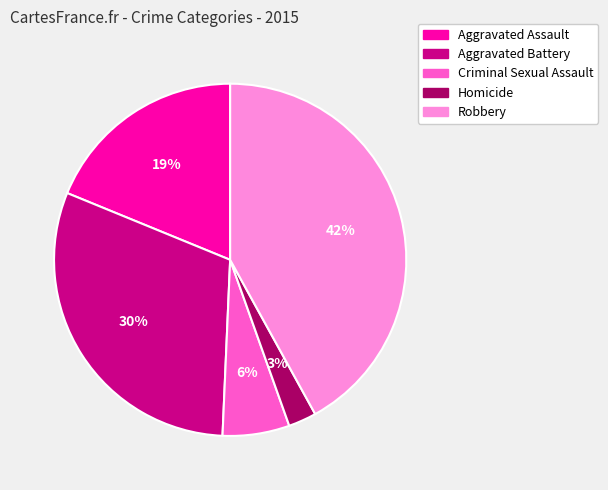

Which category has the biggest portion of the pie?

Robbery